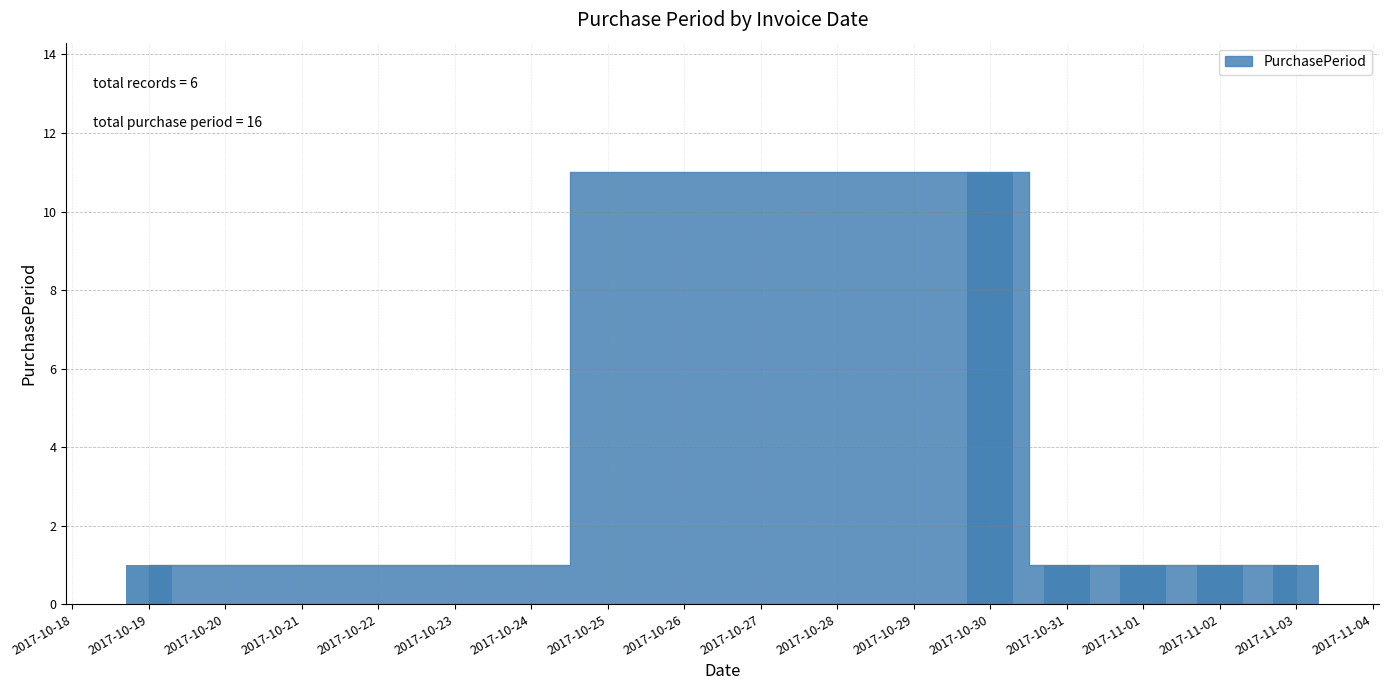

Reading right to left, what are all the values shown in this chart?

1	1	1	1	11	1